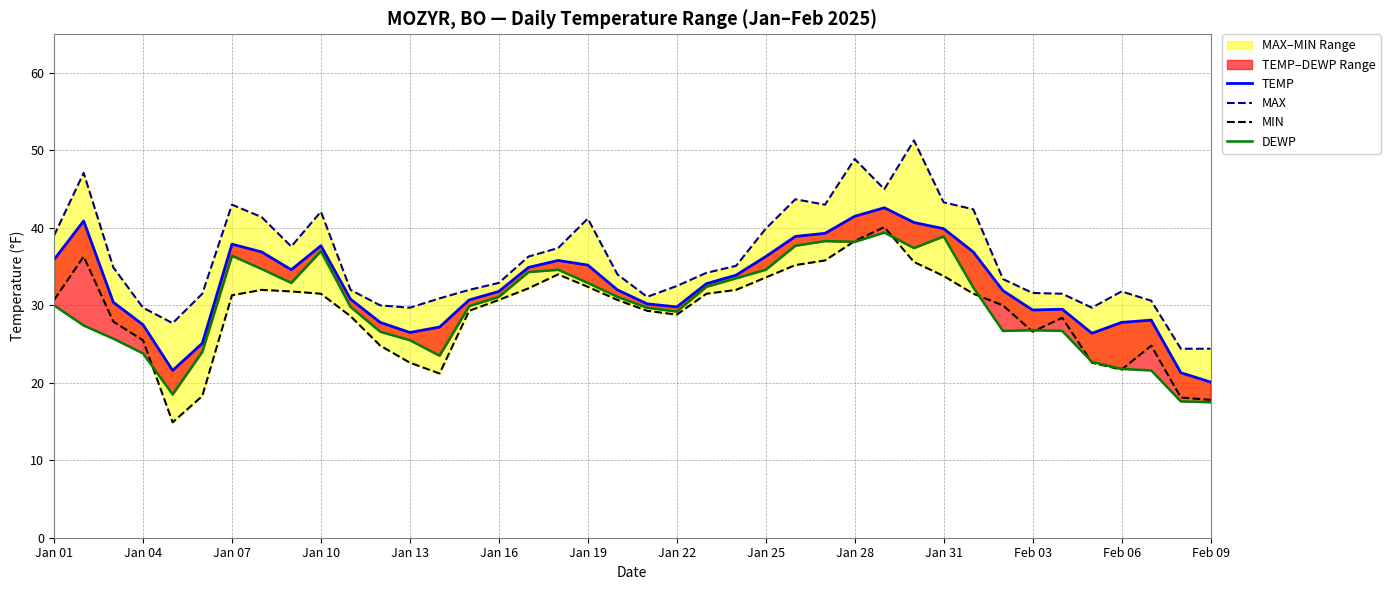

Reading right to left, transcribe all the data shown in this chart.

TEMP: 20.1	21.3	28.1	27.8	26.4	29.5	29.4	31.9	36.9	39.9	40.7	42.6	41.5	39.3	38.9	36.3	33.9	32.8	29.8	30.2	32.0	35.2	35.8	34.9	31.8	30.7	27.2	26.5	27.8	30.8	37.7	34.6	36.9	37.9	25.1	21.6	27.5	30.4	40.9	35.9
MAX: 24.4	24.4	30.6	31.8	29.7	31.5	31.6	33.4	42.4	43.3	51.3	45.0	48.9	43.0	43.7	39.9	35.1	34.2	32.5	31.1	34.0	41.2	37.4	36.3	32.9	32.0	30.9	29.7	30.0	32.0	42.1	37.6	41.4	43.0	31.5	27.7	29.7	34.9	47.1	39.0
MIN: 17.8	18.1	24.8	21.7	22.6	28.4	26.6	30.0	31.5	33.8	35.6	40.1	38.3	35.8	35.2	33.6	32.0	31.5	28.8	29.3	30.7	32.4	34.0	32.2	30.7	29.3	21.2	22.6	24.8	28.6	31.5	31.8	32.0	31.3	18.3	14.9	25.5	27.9	36.3	30.7
DEWP: 17.5	17.6	21.6	21.8	22.7	26.7	26.8	26.7	32.3	38.9	37.4	39.4	38.2	38.3	37.7	34.6	33.5	32.4	29.2	29.7	31.1	32.9	34.6	34.3	31.1	29.9	23.5	25.5	26.6	29.8	37.0	32.9	34.7	36.4	24.0	18.5	23.8	25.7	27.4	30.0